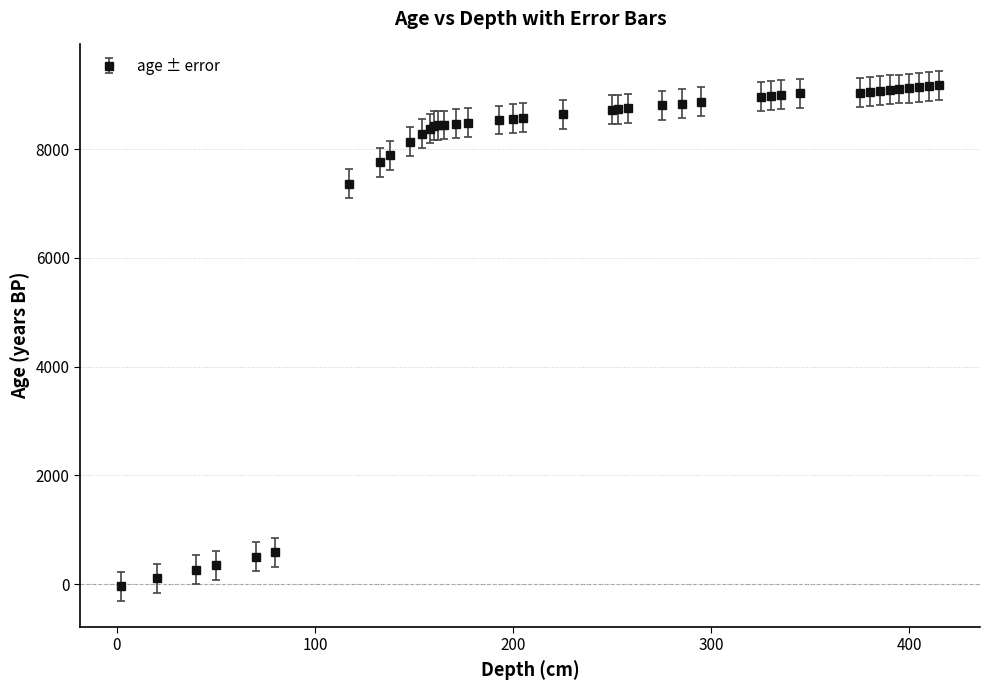

What is the average value?

7418